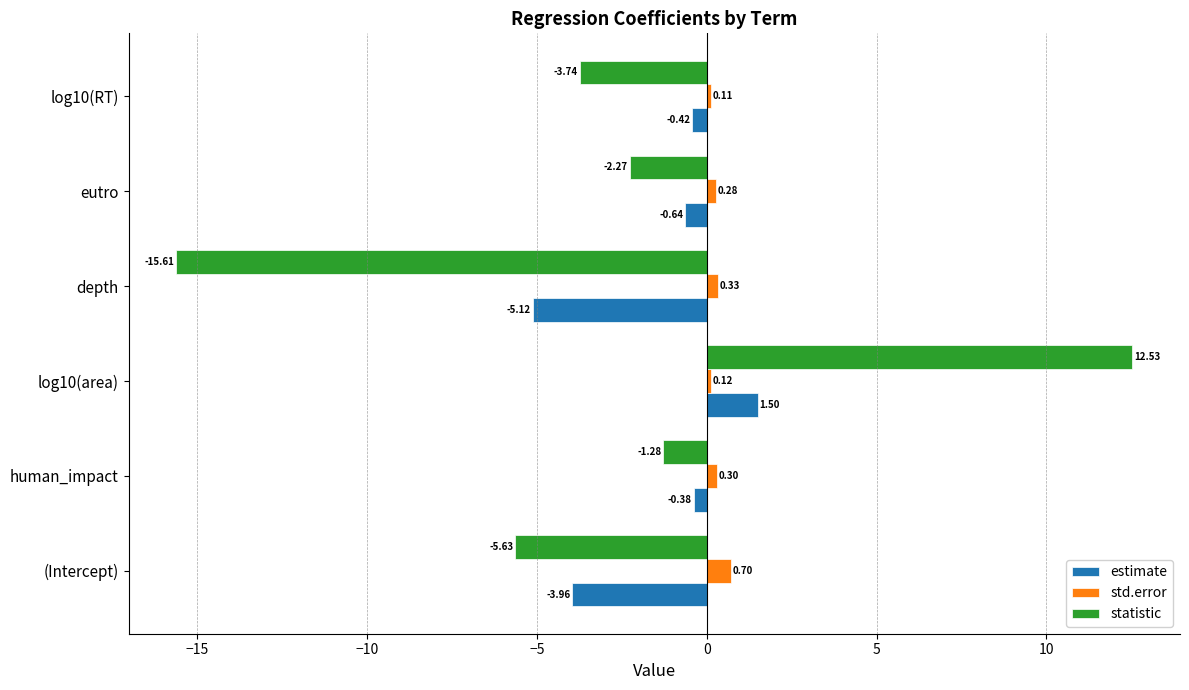

What is the total value across all series at depth?

-20.4